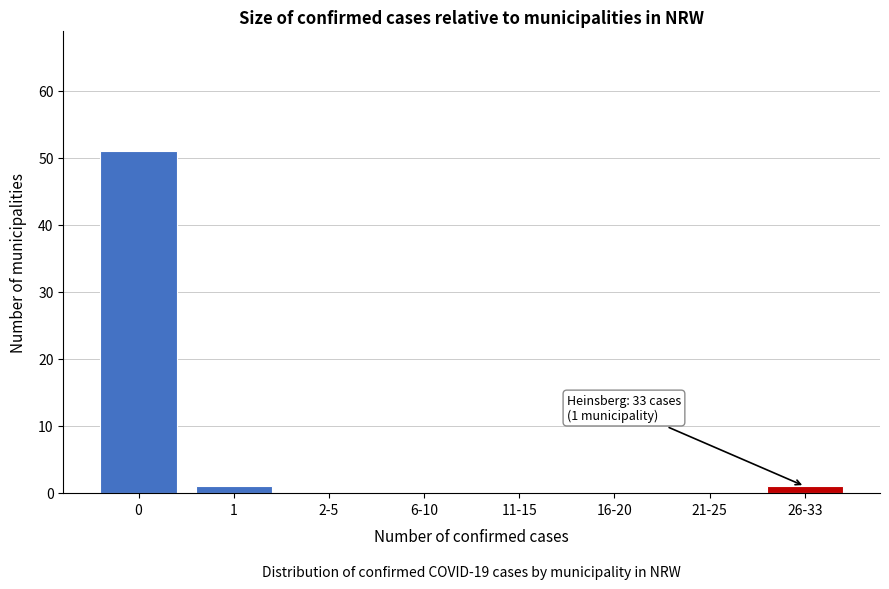

Reading right to left, list all the values displayed in this chart.

26-33=1	21-25=0	16-20=0	11-15=0	6-10=0	2-5=0	1=1	0=51